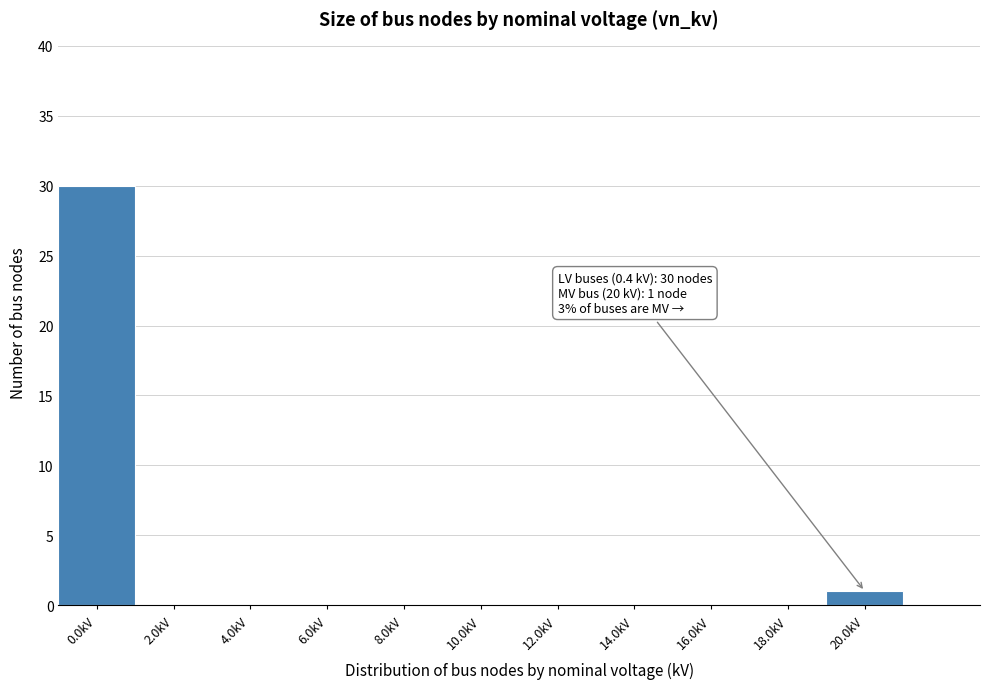

Which range on the x-axis has the tallest bar?

-1 to 1